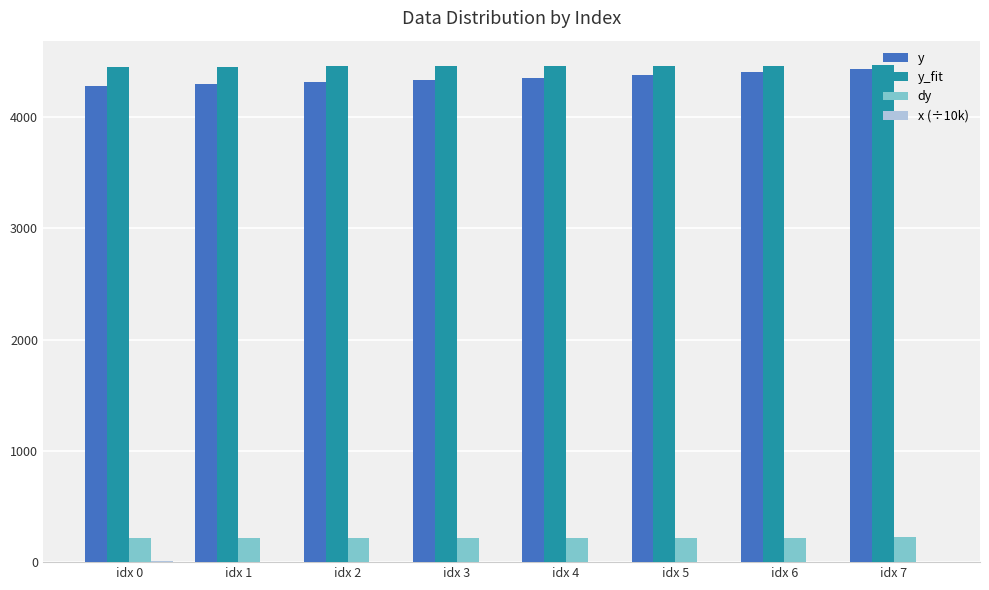

What is the sum of all y_fit values?

35671.4